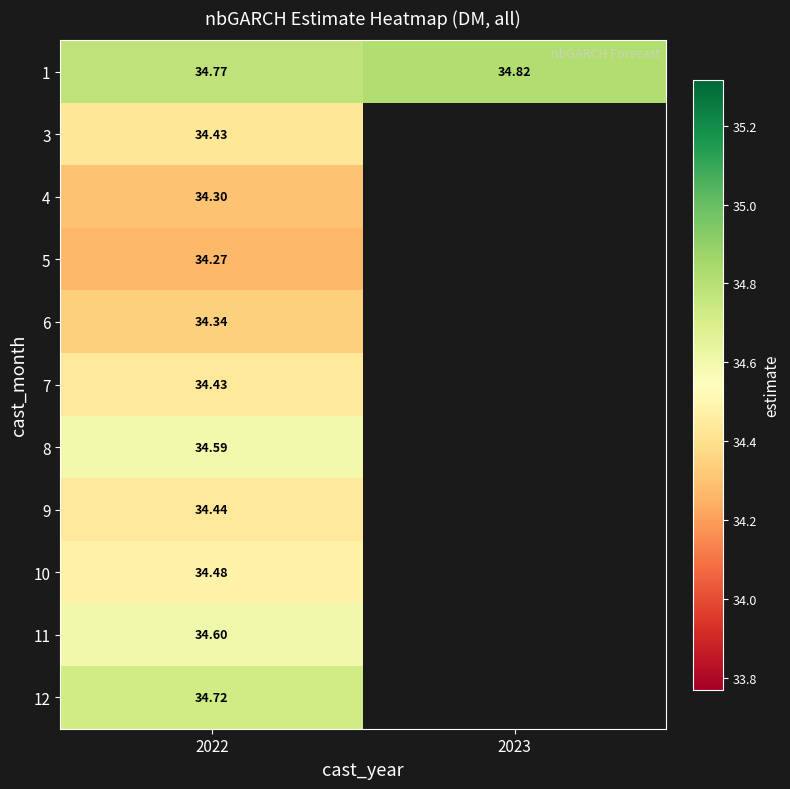

Is the value of 1 at 2022 greater than the value of 12 at 2022?

Yes